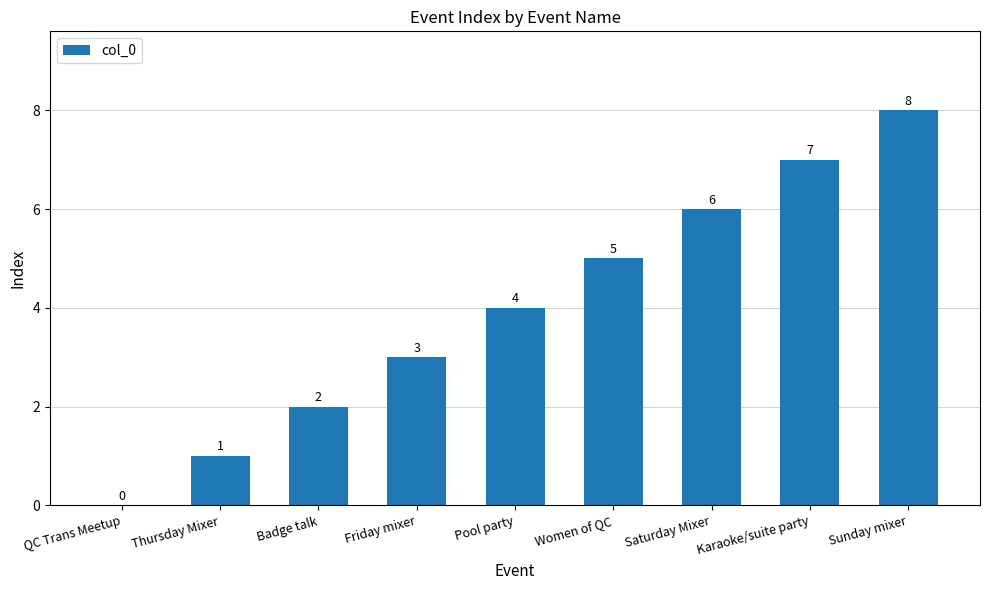

Is it true that the value at Sunday mixer is 8?

True